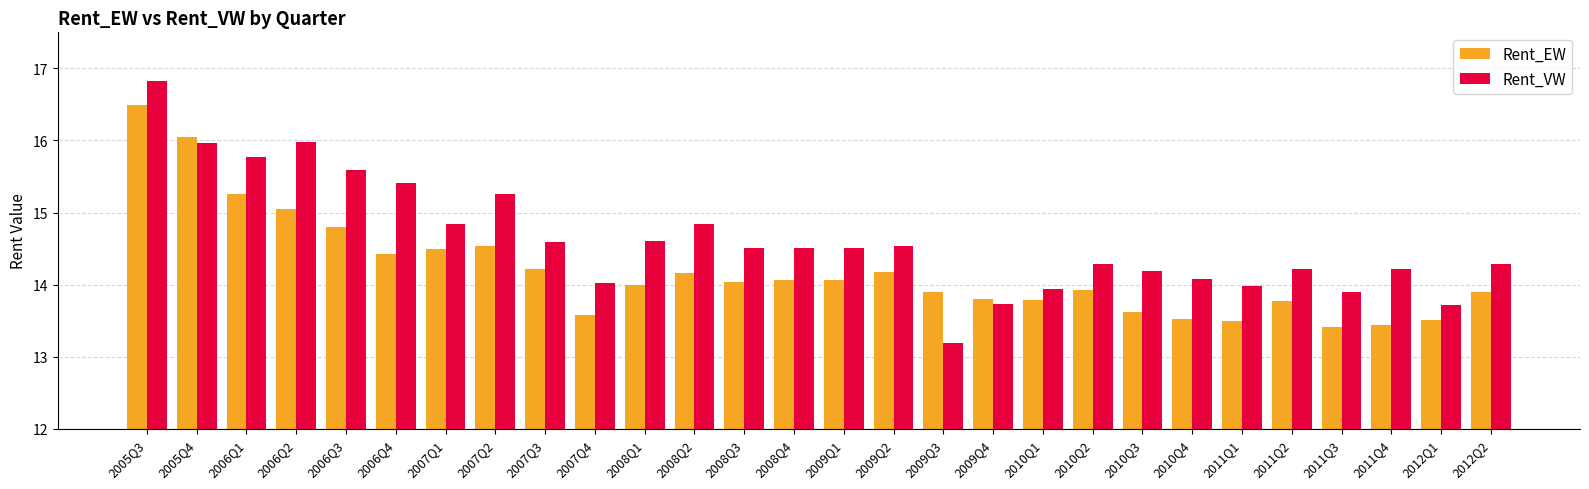

At which category is the sum across all series the highest?

2005Q3